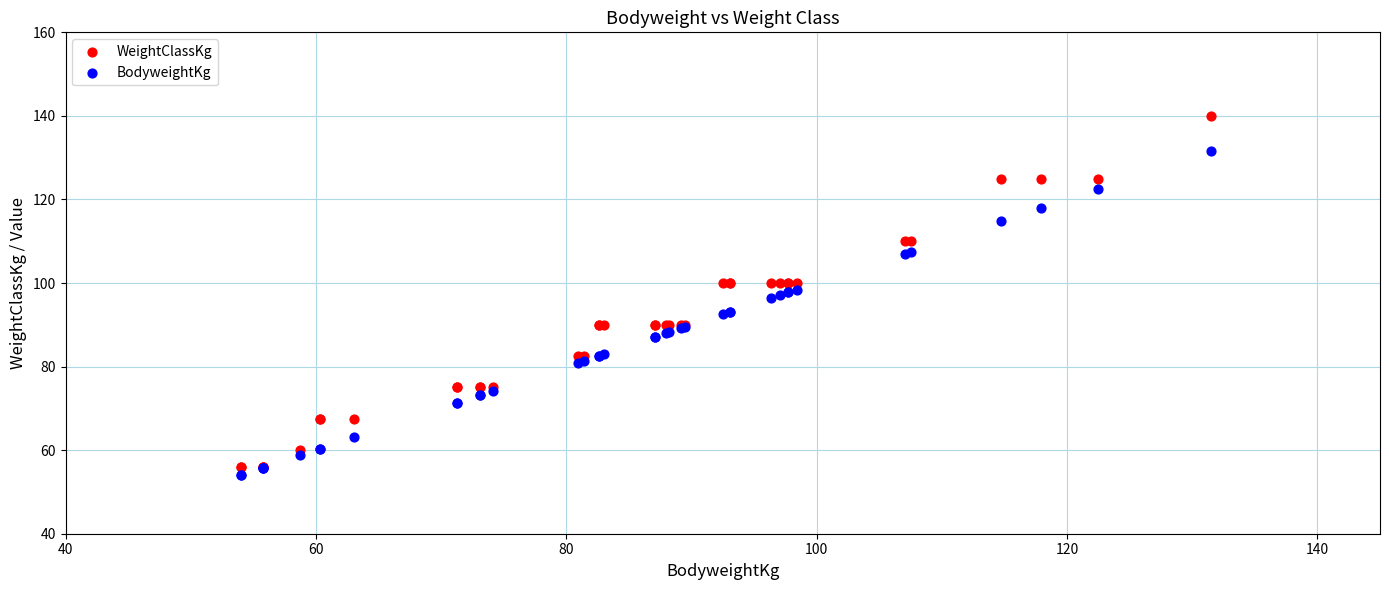

Which series has the widest spread of Y values?

WeightClassKg